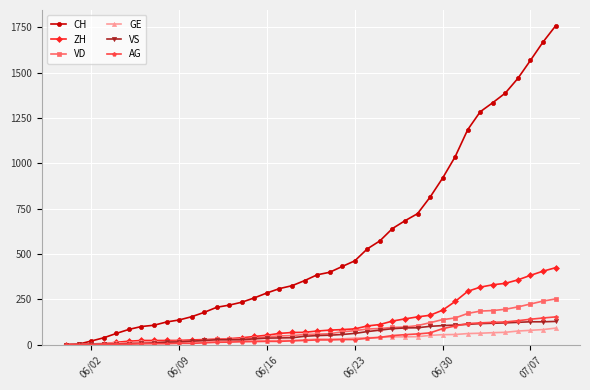

Which series has the largest range (max minus min)?

CH